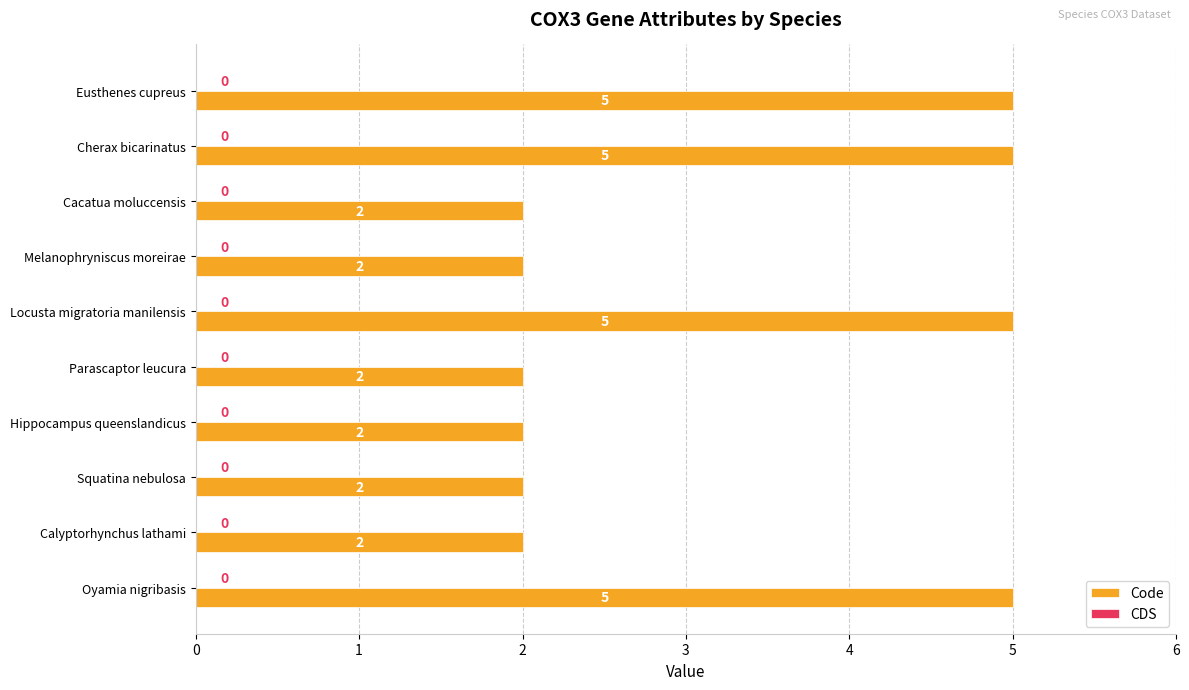

What is the maximum value shown in the chart?

5